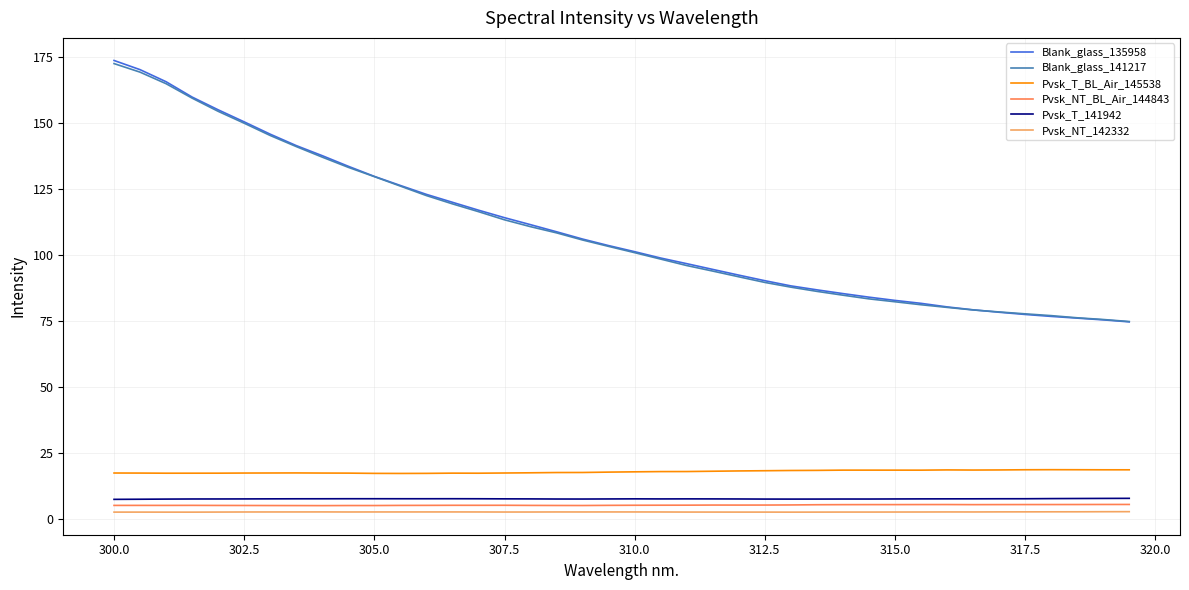

What is the greatest value displayed?

173.5